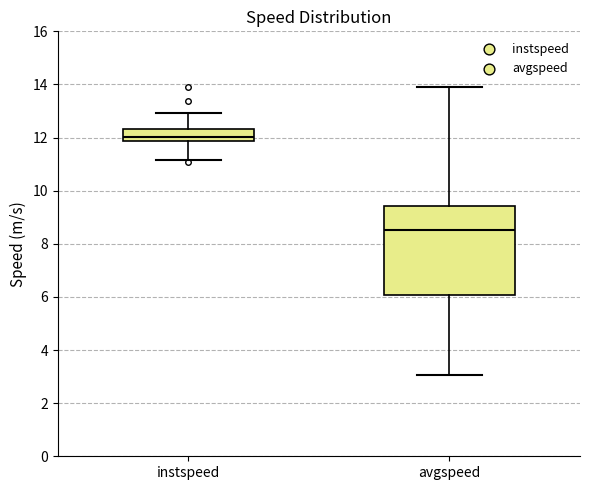

Reading left to right, transcribe this box plot: for each box, give where its median line is, the range the box spans, and where its two whiskers end, as read against the y-axis. The values are not printed on the chart, so give them approximately, as read against the axis.

instspeed: median 12.0, box 11.8 to 12.4, whiskers 11.2 to 13.0
avgspeed: median 8.6, box 6.0 to 9.4, whiskers 3.0 to 13.8